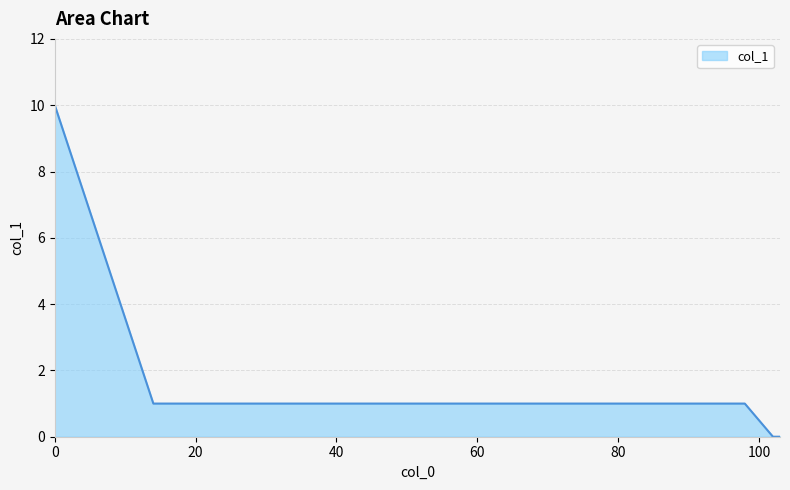

What is the greatest value displayed?

10